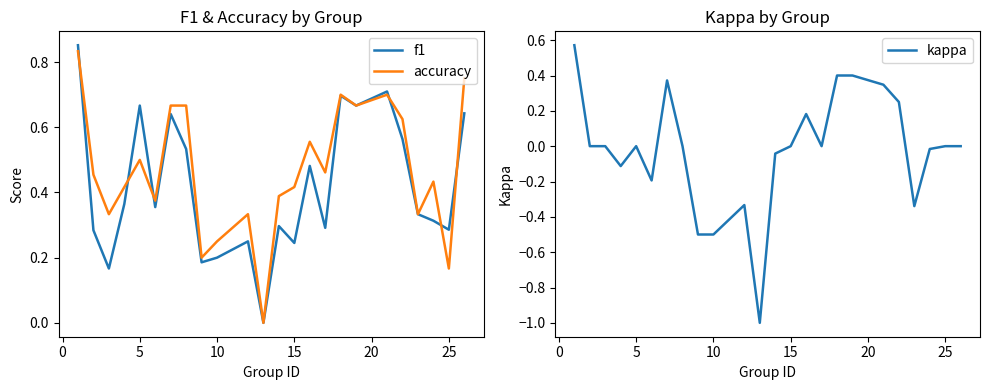

After their last crossing, which series has the higher values: accuracy or f1?

accuracy